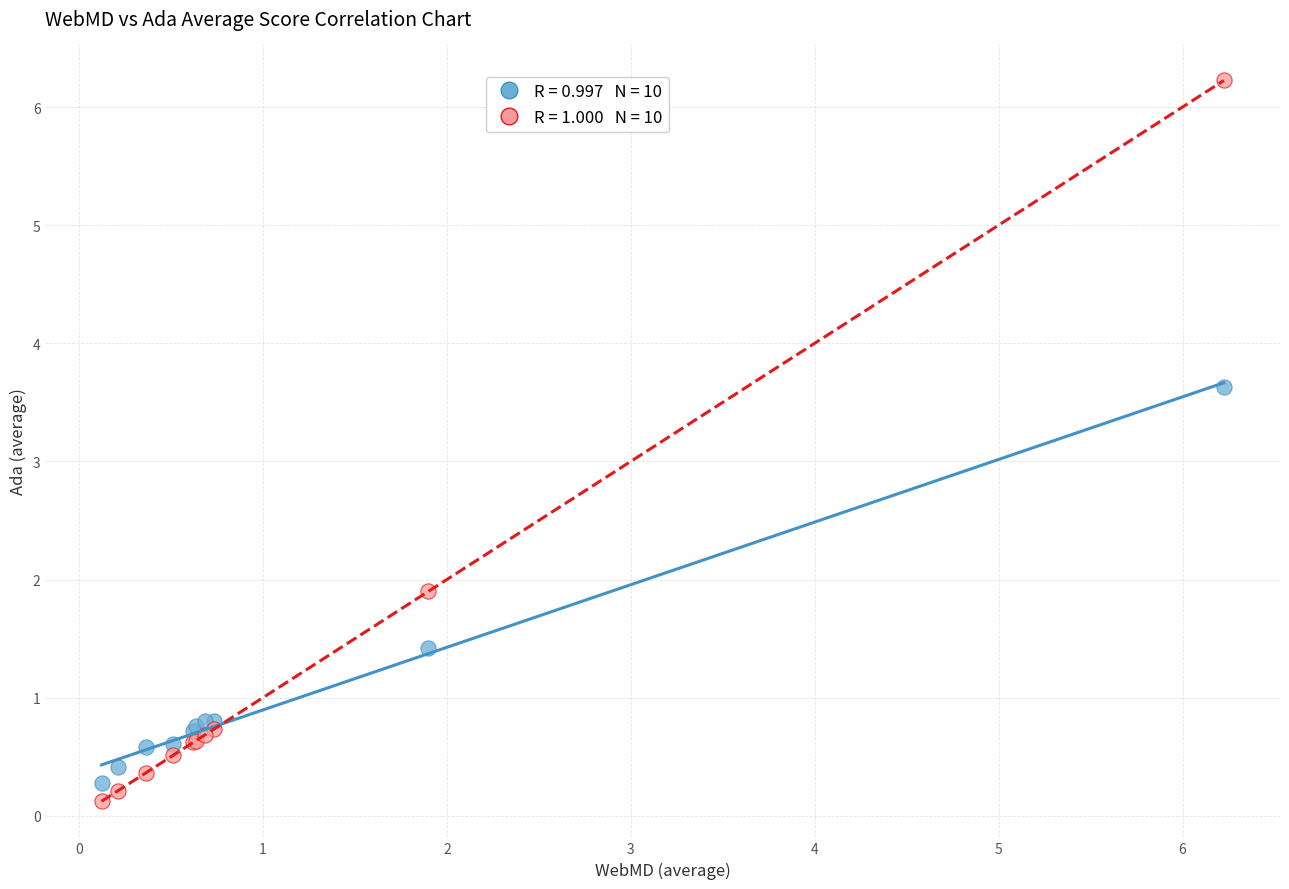

Across all series, what Y value is closest to 3?

3.6